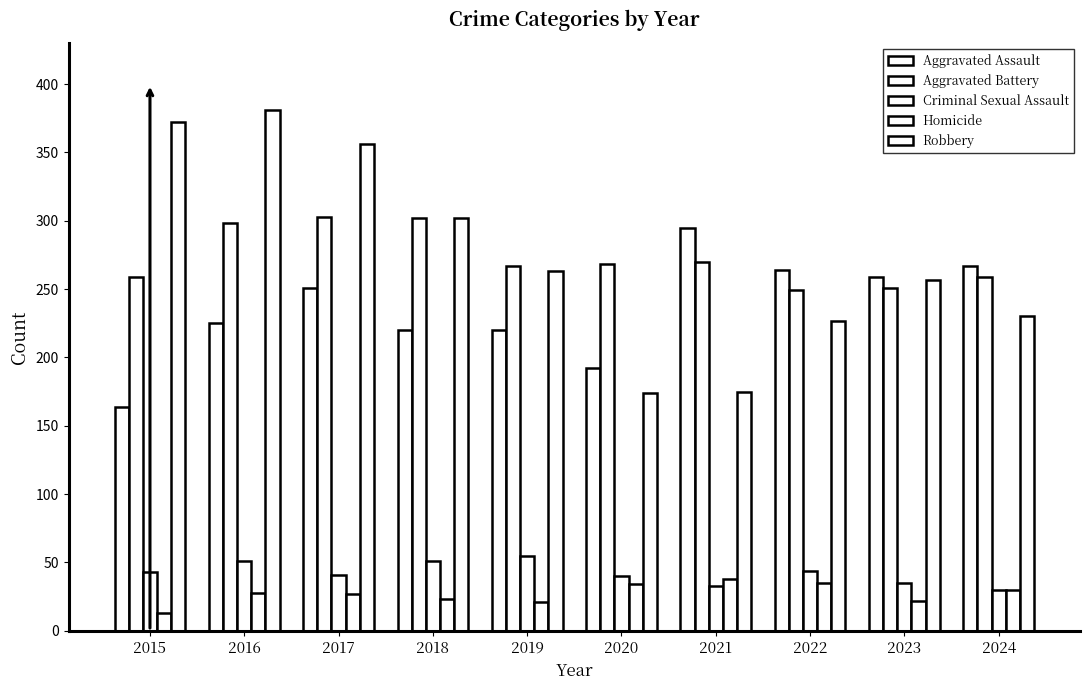

How many data points in Aggravated Assault are less than 251?

5